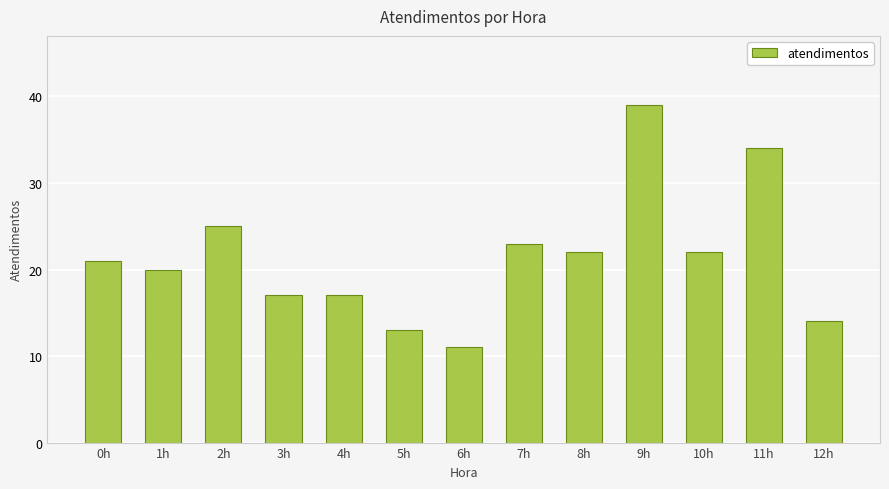

What is the ratio of the value at 0h to the value at 9h?

0.5